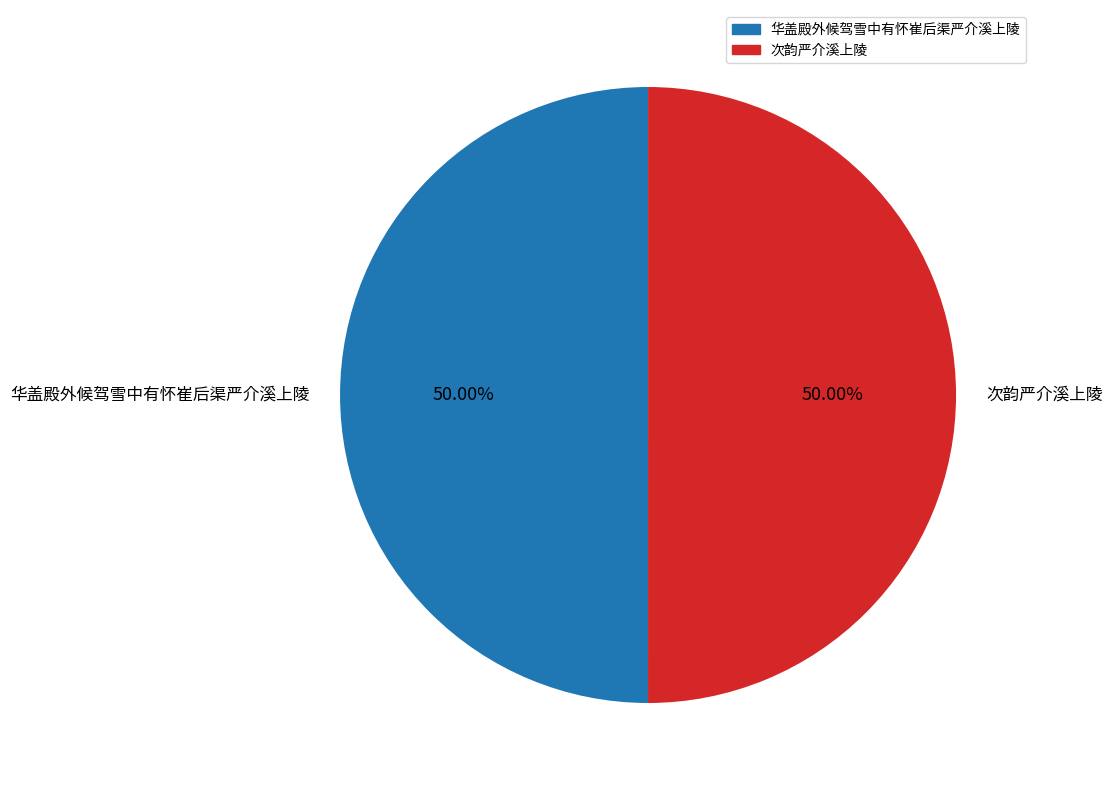

To the nearest percent, what percentage of the pie is 华盖殿外候驾雪中有怀崔后渠严介溪上陵?

50%